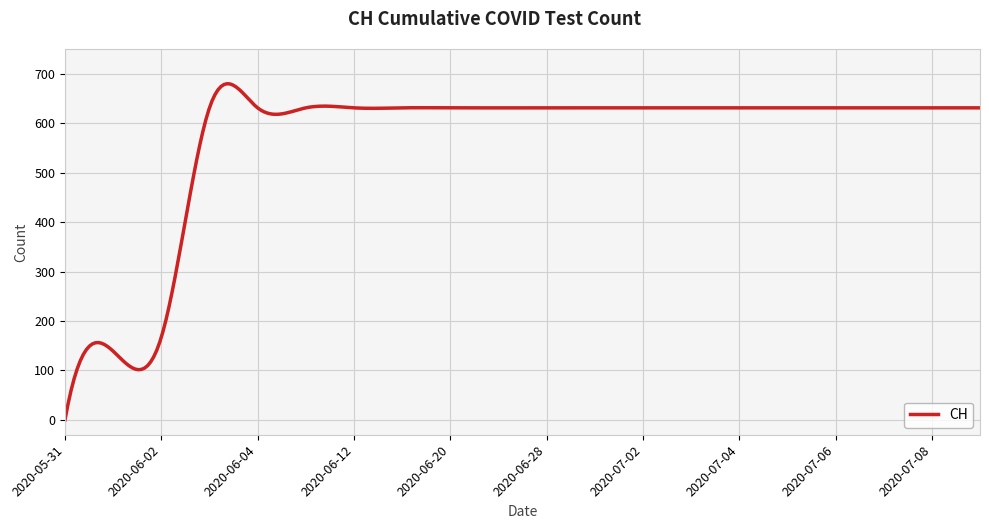

What is the difference between the maximum and minimum values?

679.8